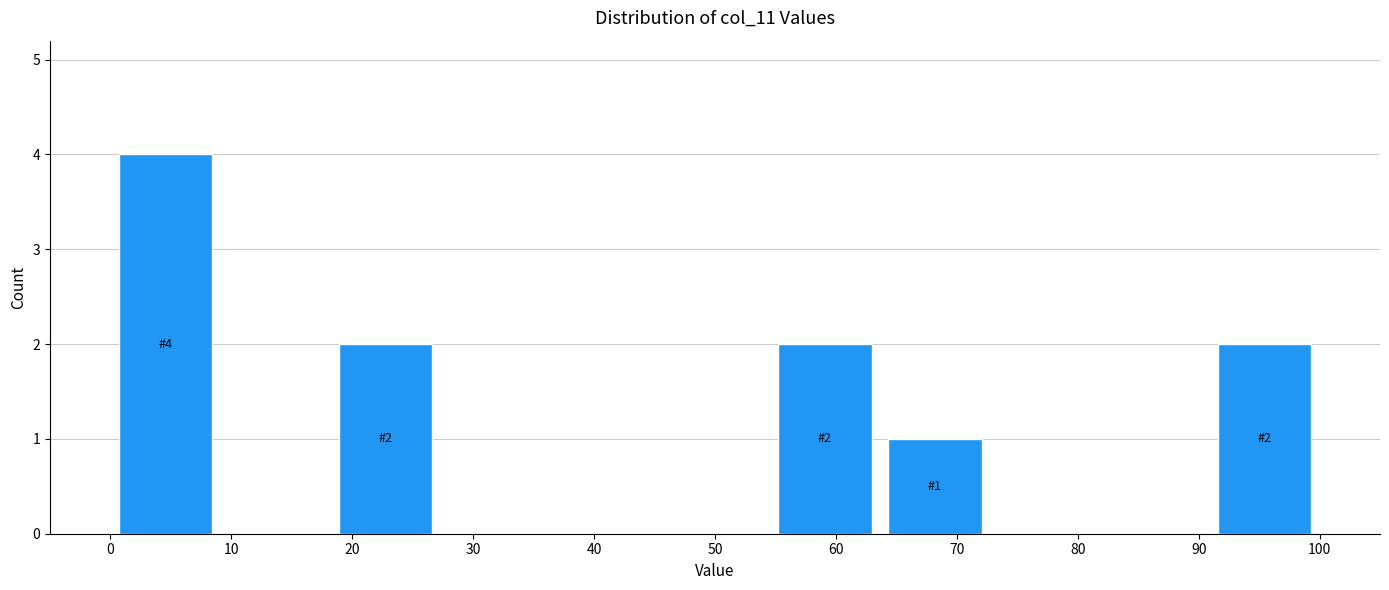

Which range on the x-axis has the tallest bar?

0 to 9